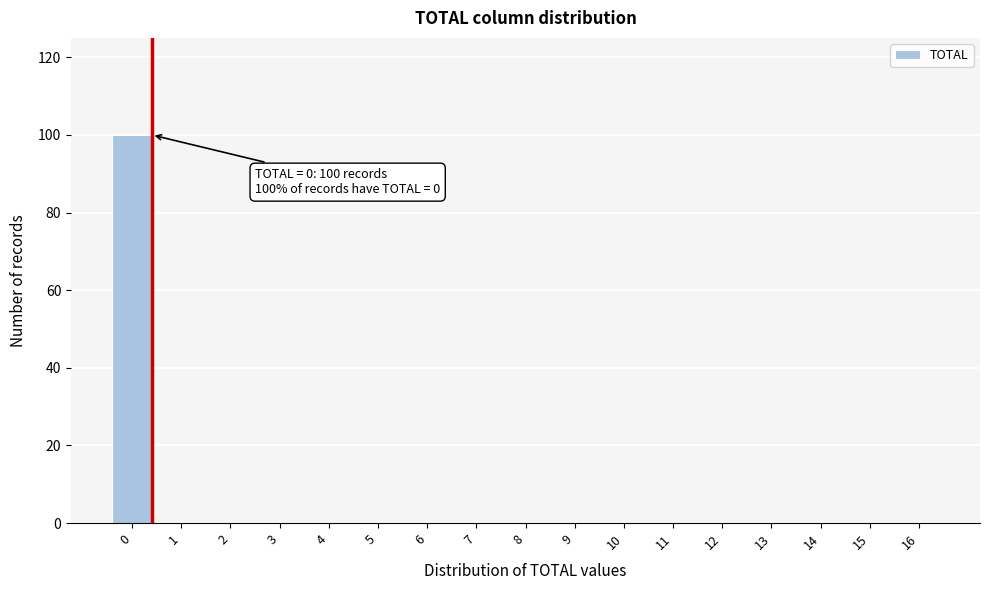

Reading left to right, extract all data points from this chart.

0=100	1=0	2=0	3=0	4=0	5=0	6=0	7=0	8=0	9=0	10=0	11=0	12=0	13=0	14=0	15=0	16=0